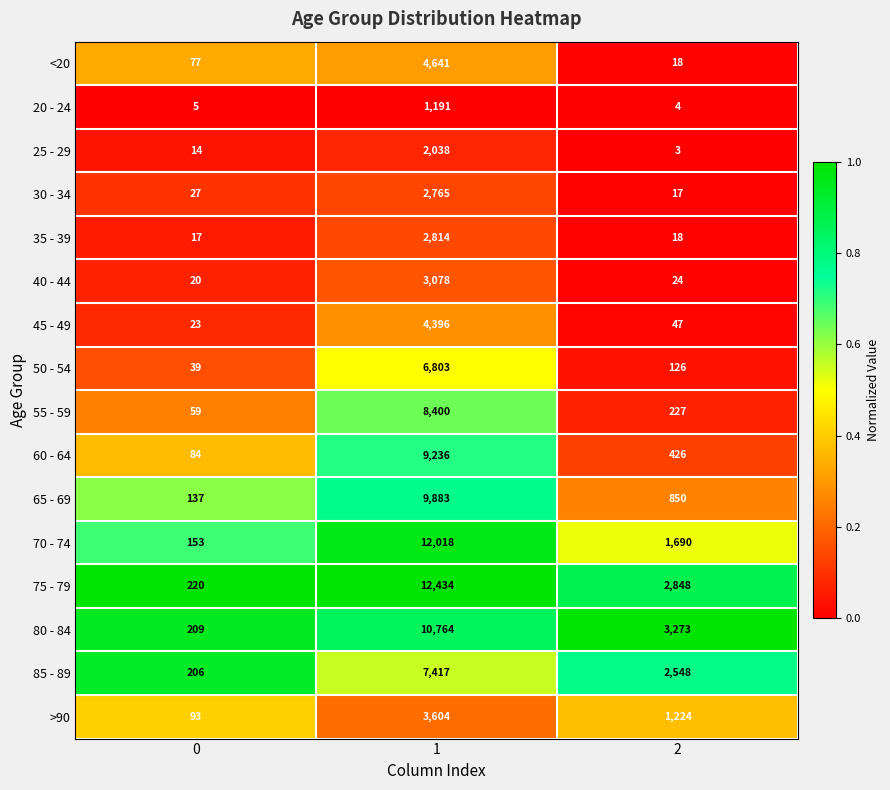

What is the minimum value for 50 - 54?

39